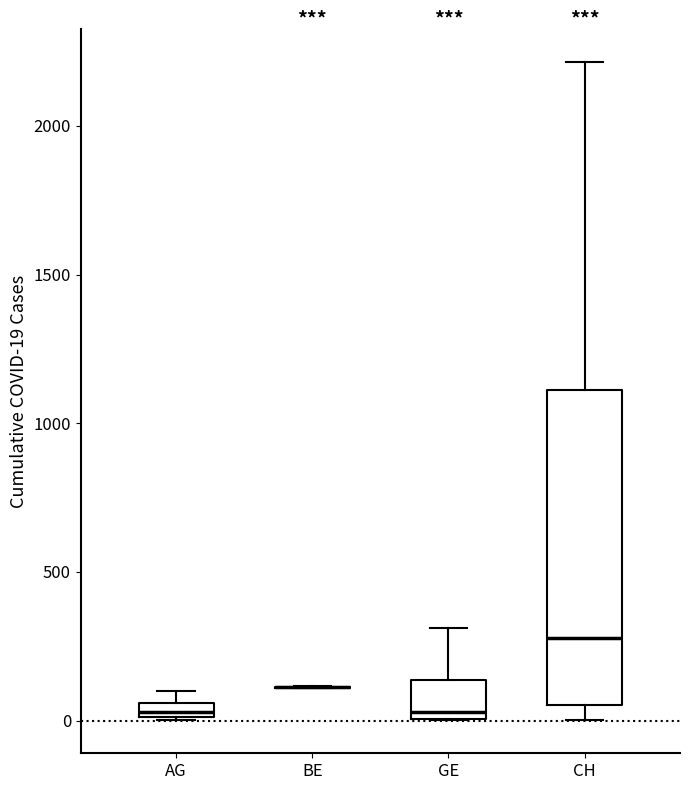

Which box is the tallest, from its lower edge to its upper edge?

CH